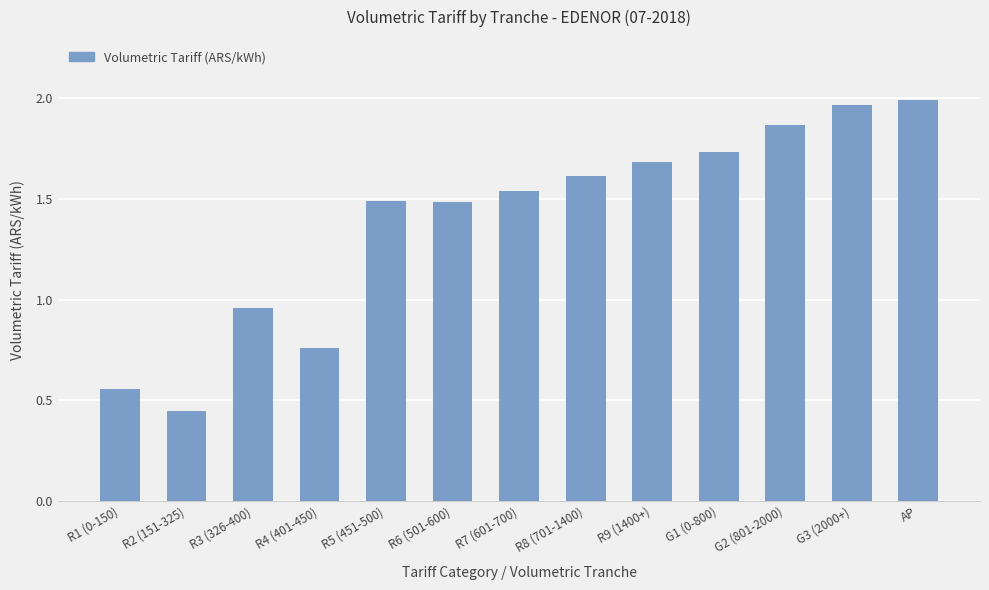

Which category has the lowest value across all series?

R2 (151-325)